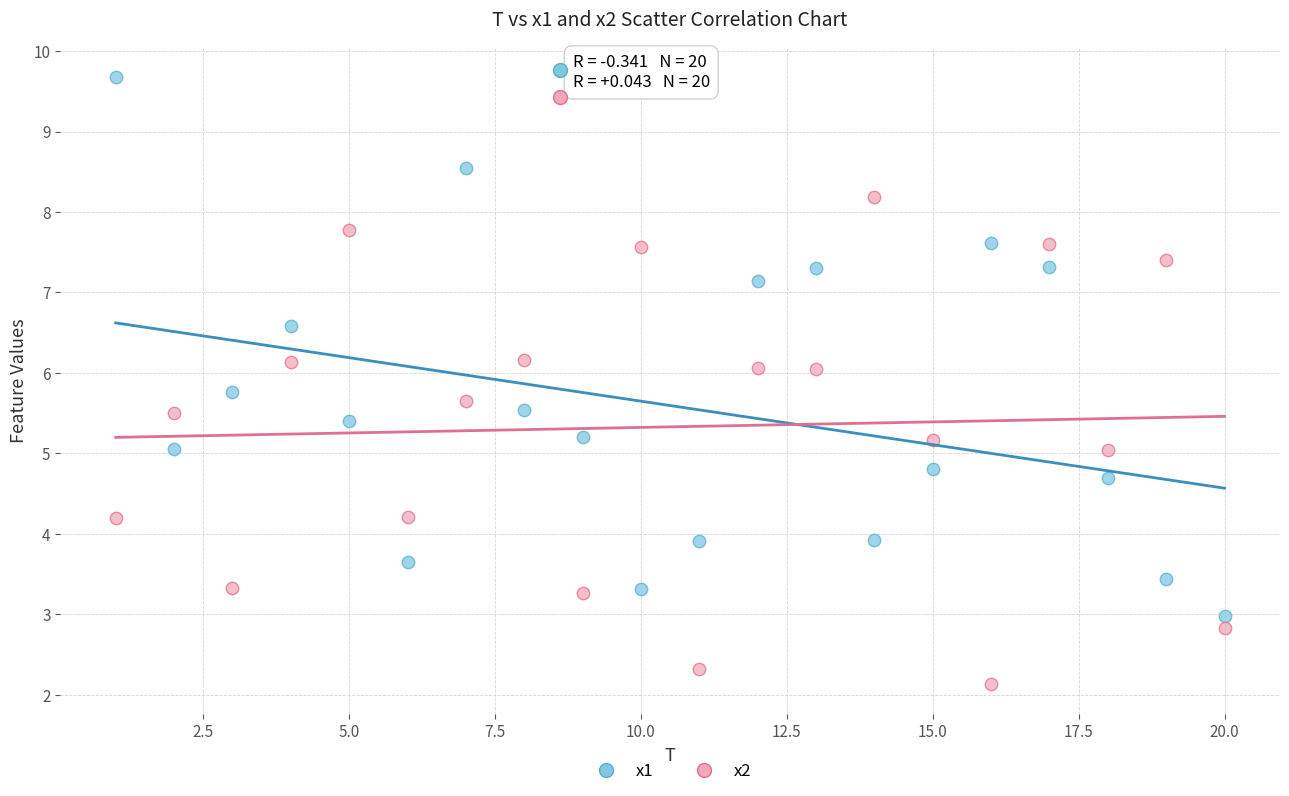

Which series reaches the maximum Y coordinate?

x1